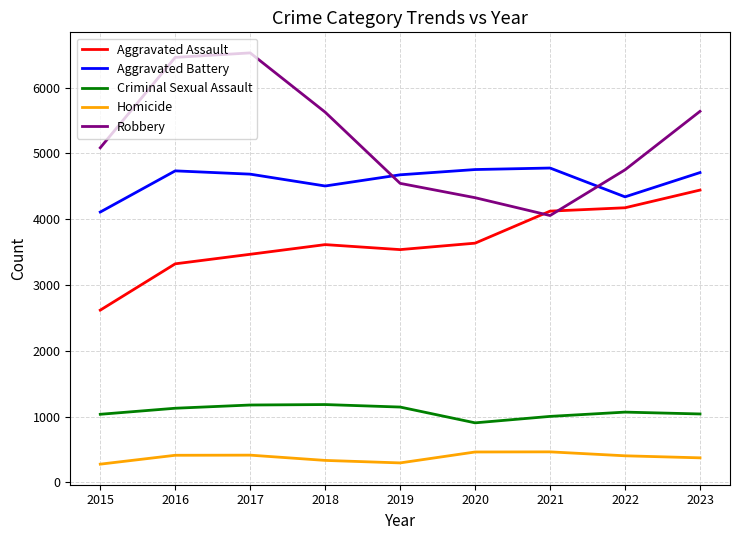

What is the maximum value shown in the chart?

6529